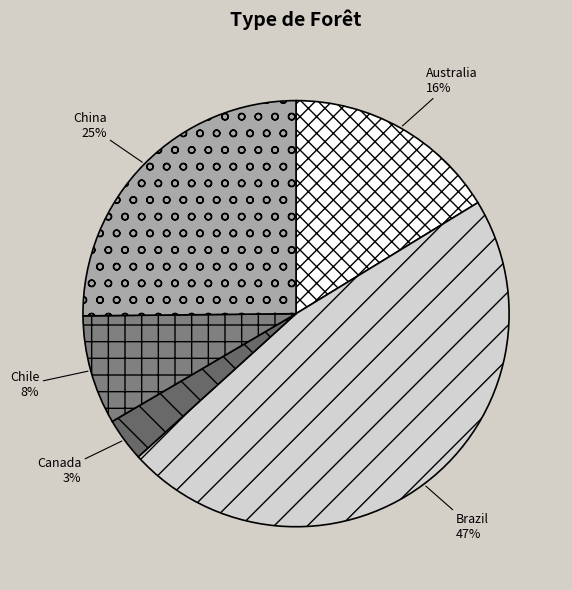

To the nearest percent, what is the difference between the largest and smallest slice percentages?

44%